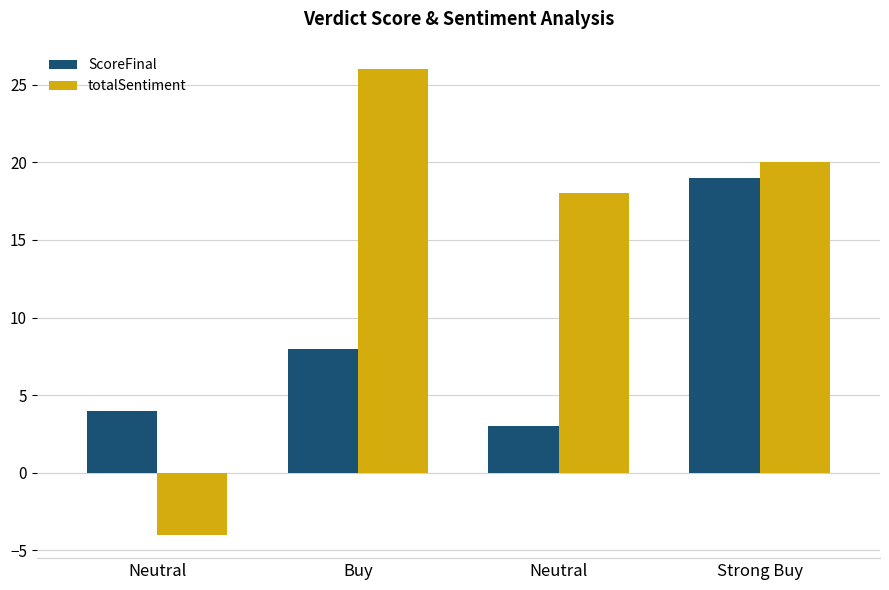

The value of totalSentiment at Neutral is -6. True or false?

False